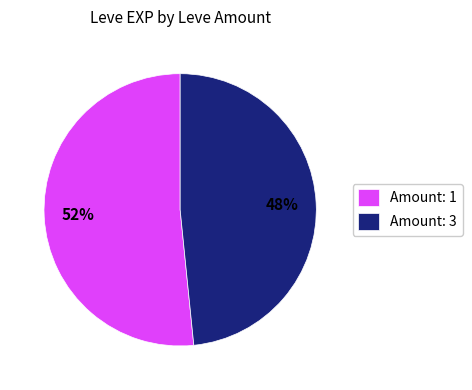

To the nearest percent, what is the average slice percentage?

50%